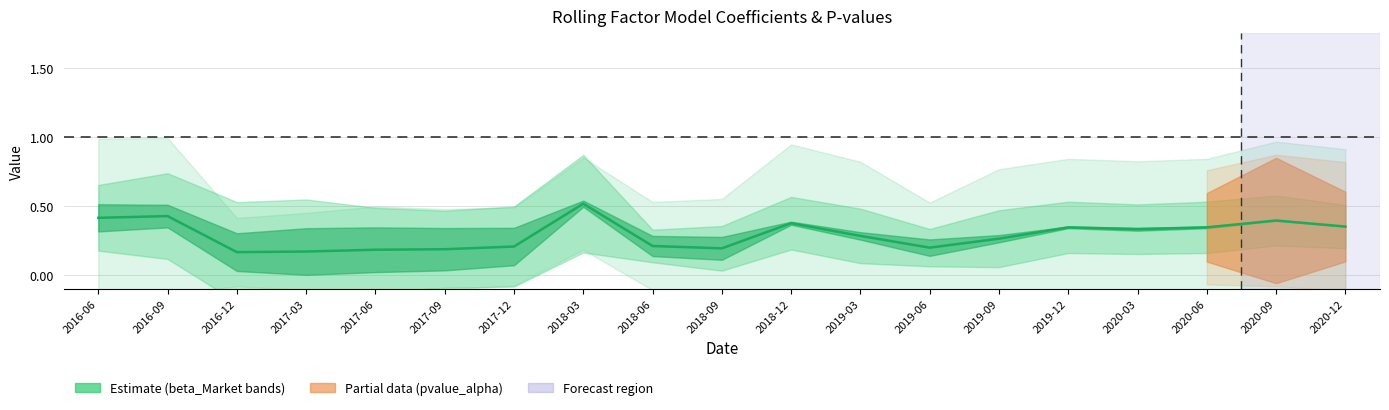

How many values are between 0 and 1?

19